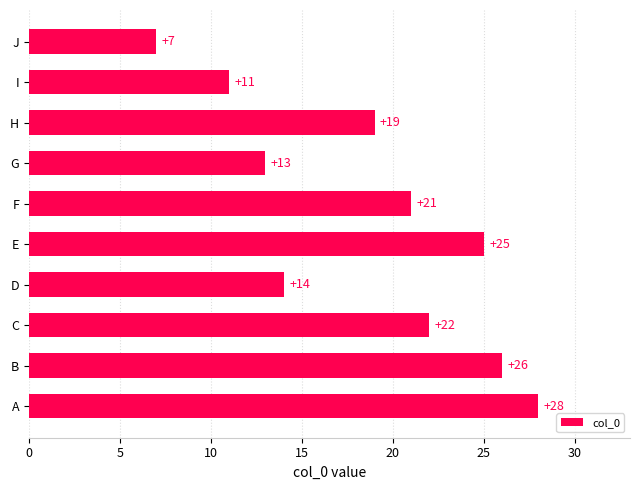

How many series are shown in this chart?

1